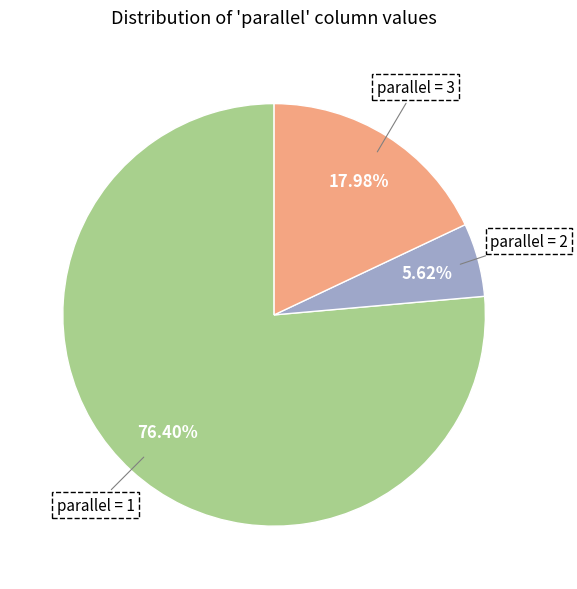

Count the number of slices in the pie.

3